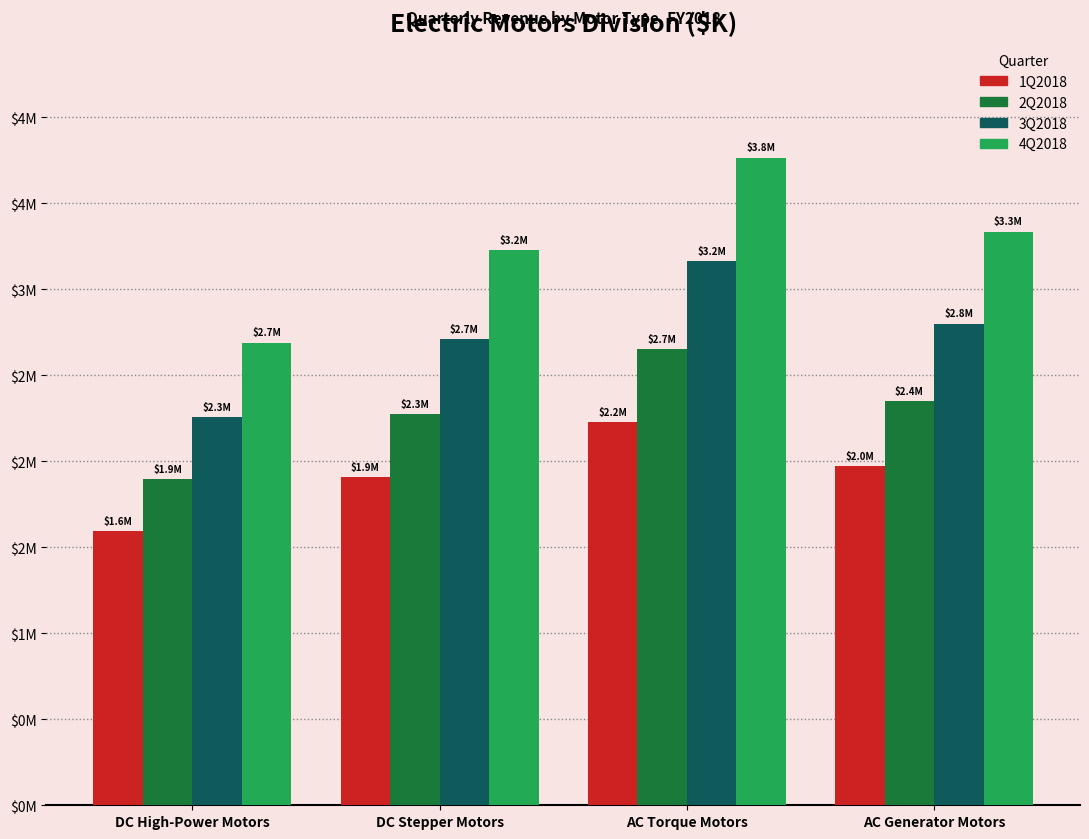

What is the maximum value for 4Q2018?

3765.0